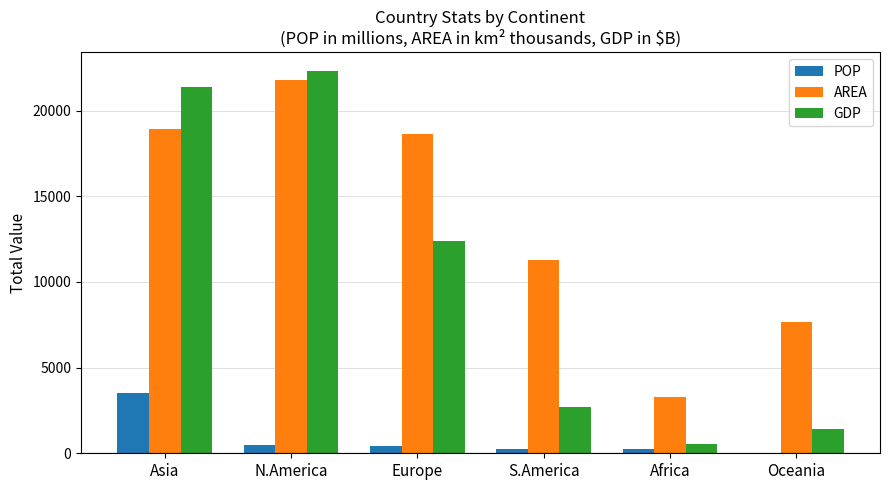

How many distinct data groups are displayed?

3